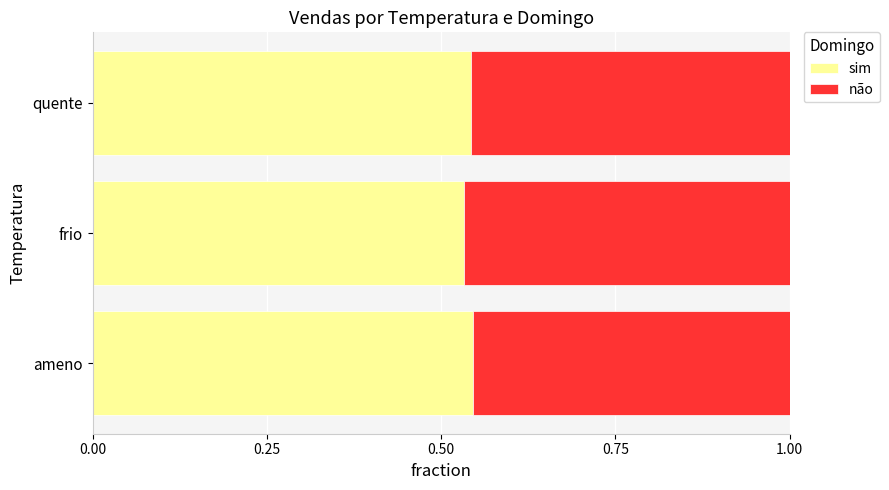

How many sim values are between 0 and 1?

3